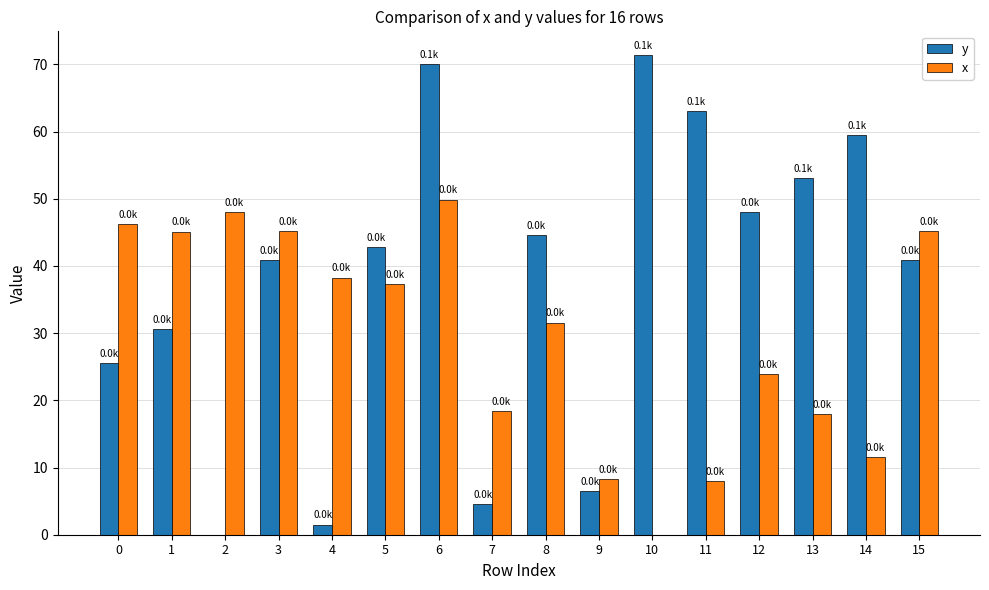

What is the total value across all series at 6?

119.9